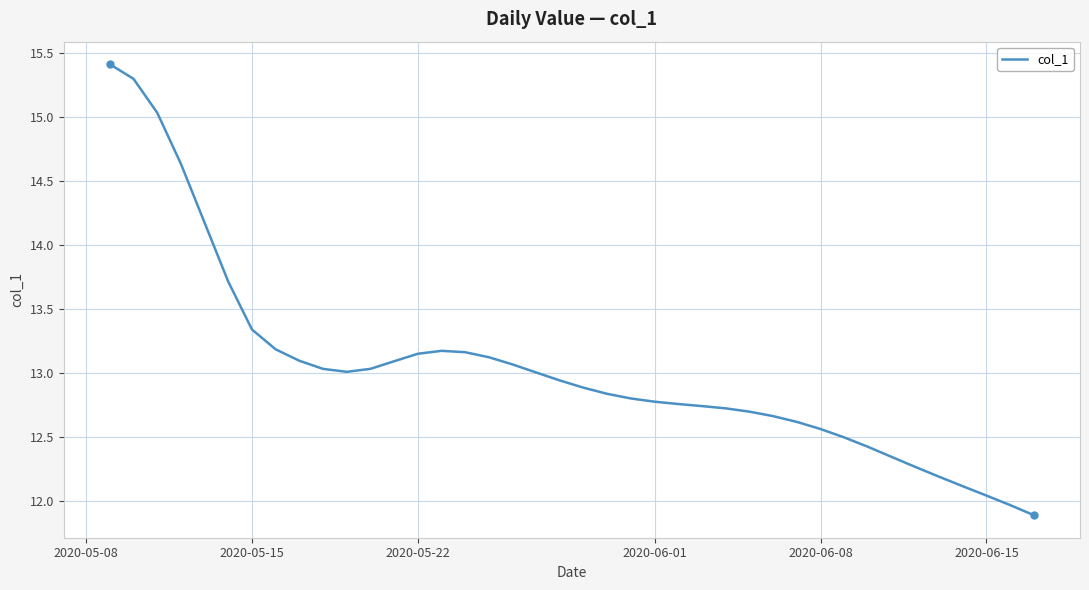

What is the greatest value displayed?

15.4